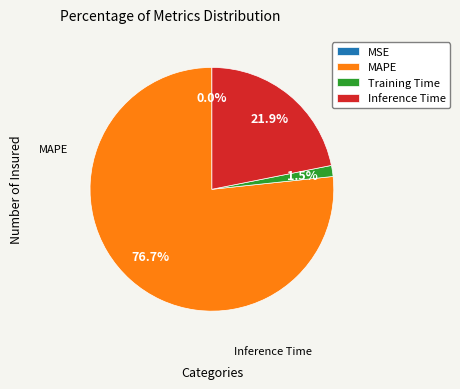

What is the largest slice in the pie chart?

MAPE